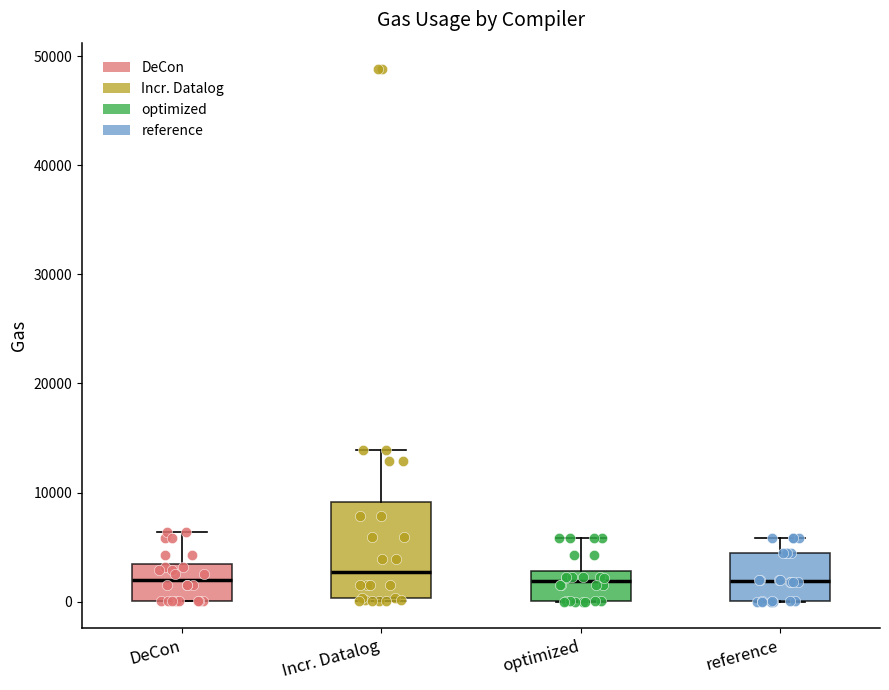

Reading left to right, transcribe this box plot: for each box, give where its median line is, the range the box spans, and where its two whiskers end, as read against the y-axis. The values are not printed on the chart, so give them approximately, as read against the axis.

DeCon: median 2000, box 0 to 3000, whiskers 0 to 6000
Incr. Datalog: median 3000, box 0 to 9000, whiskers 0 to 14000
optimized: median 2000, box 0 to 3000, whiskers 0 to 6000
reference: median 2000, box 0 to 5000, whiskers 0 to 6000